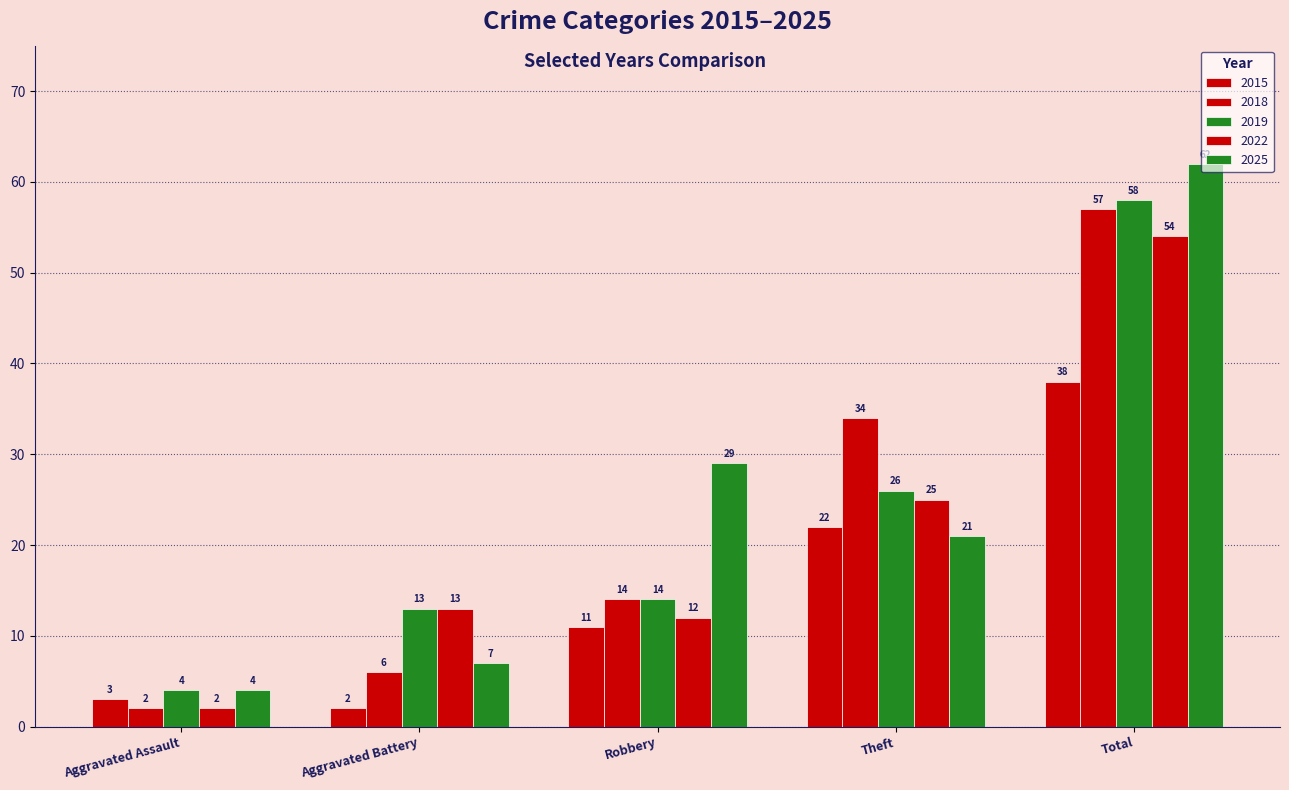

Reading left to right, what are all the values shown in this chart?

2015: Aggravated Assault=3	Aggravated Battery=2	Robbery=11	Theft=22	Total=38
2018: Aggravated Assault=2	Aggravated Battery=6	Robbery=14	Theft=34	Total=57
2019: Aggravated Assault=4	Aggravated Battery=13	Robbery=14	Theft=26	Total=58
2022: Aggravated Assault=2	Aggravated Battery=13	Robbery=12	Theft=25	Total=54
2025: Aggravated Assault=4	Aggravated Battery=7	Robbery=29	Theft=21	Total=62